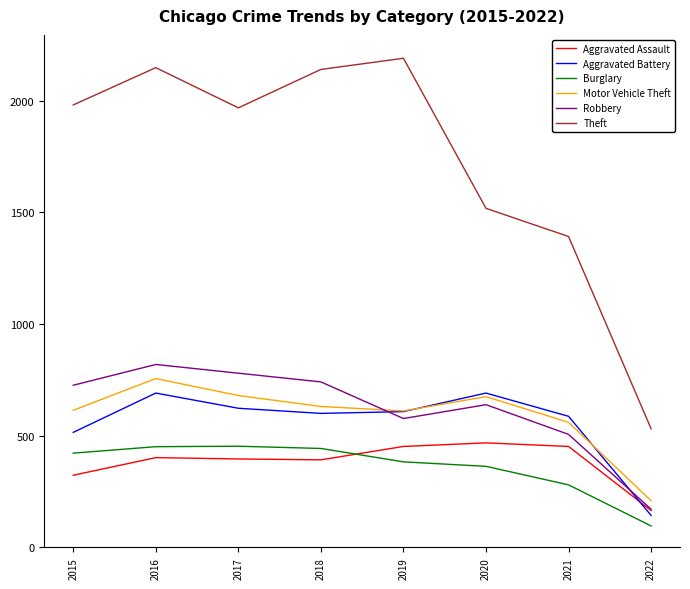

At which category is the sum across all series the highest?

2016